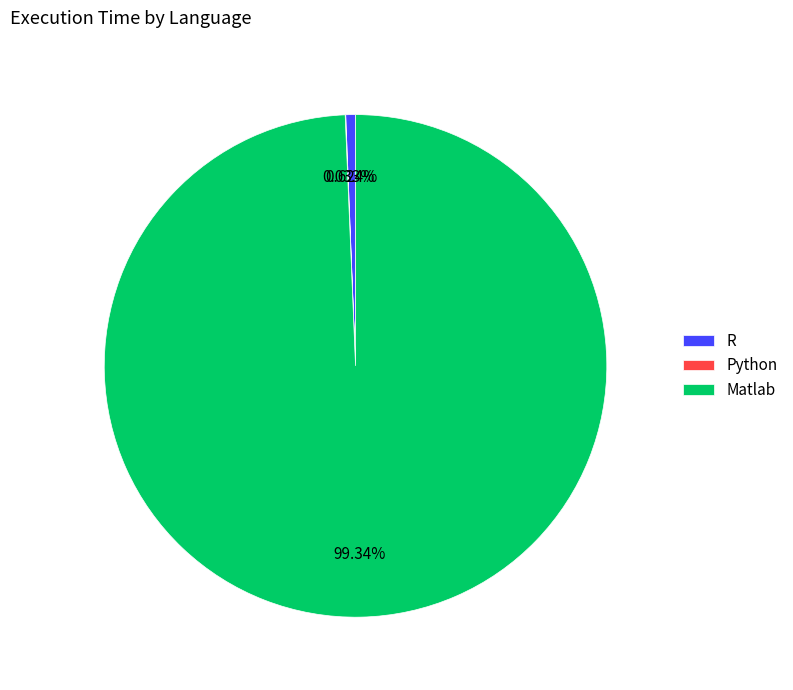

Is the sum of Matlab and R greater than half?

Yes